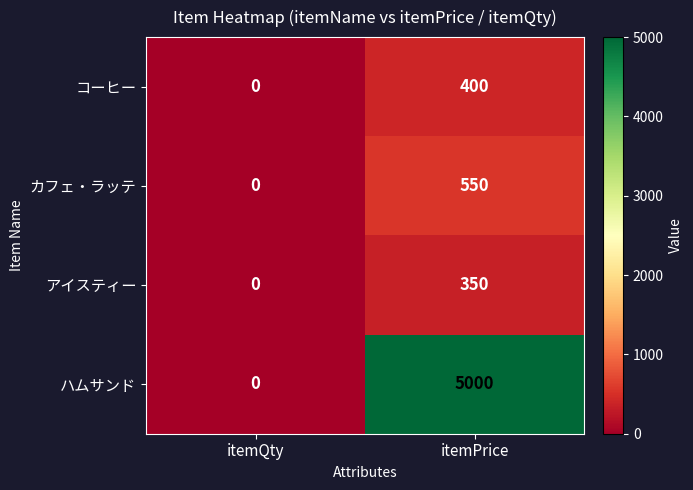

The value of アイスティー at itemPrice is 182. True or false?

False